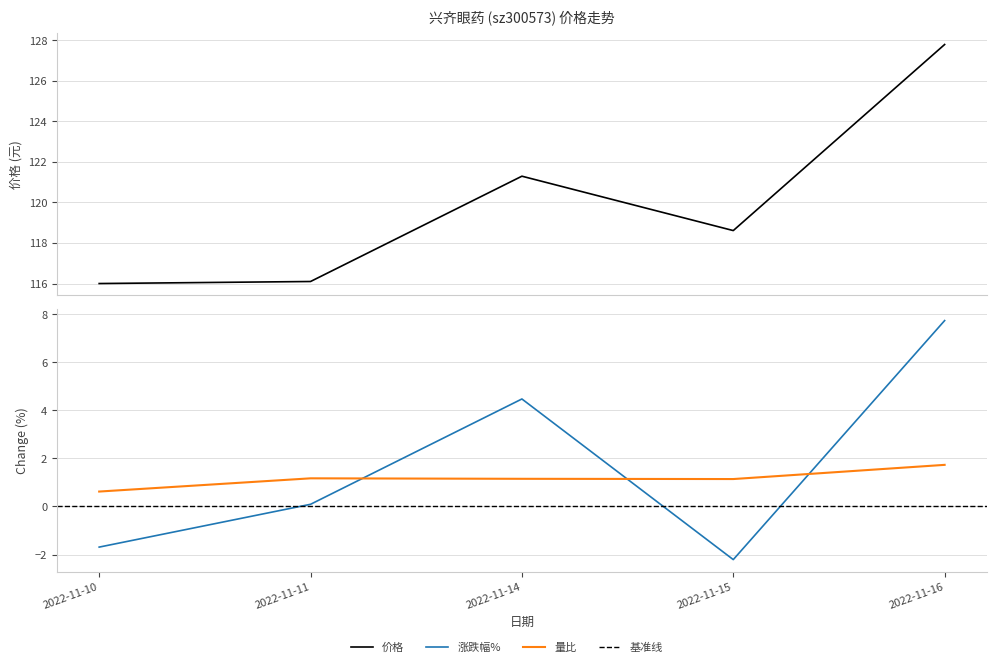

Which has a higher value, 2022-11-10 or 2022-11-16?

2022-11-16